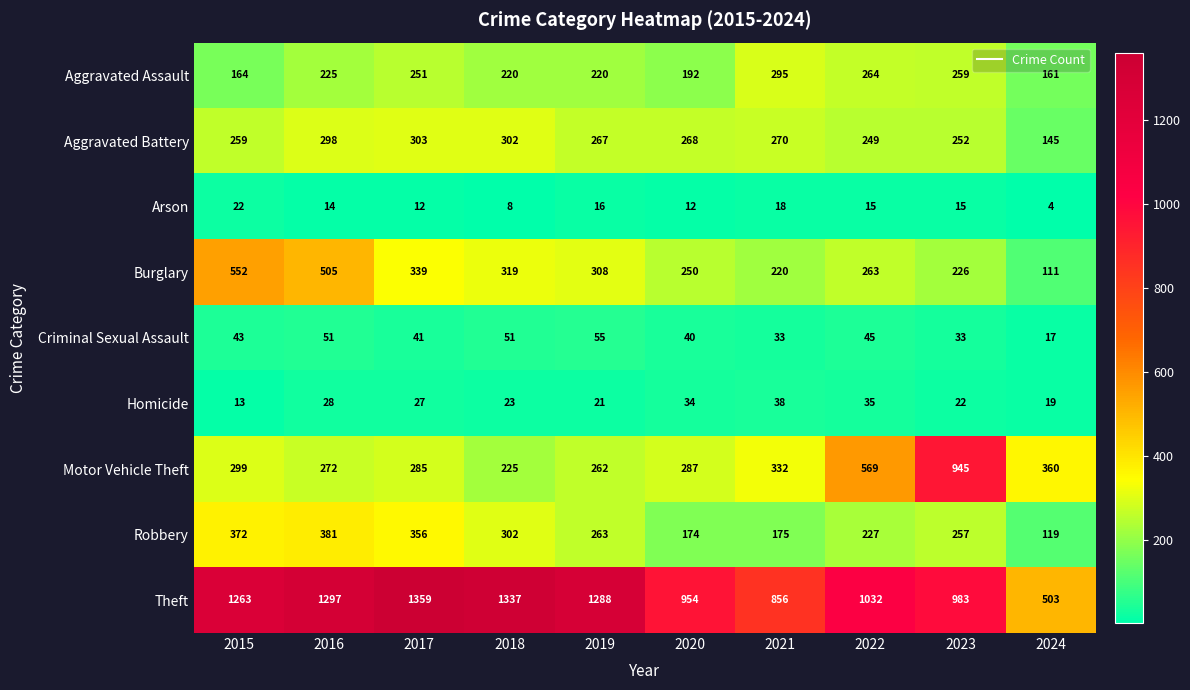

Is it true that Aggravated Assault equals 109 at 2017?

False